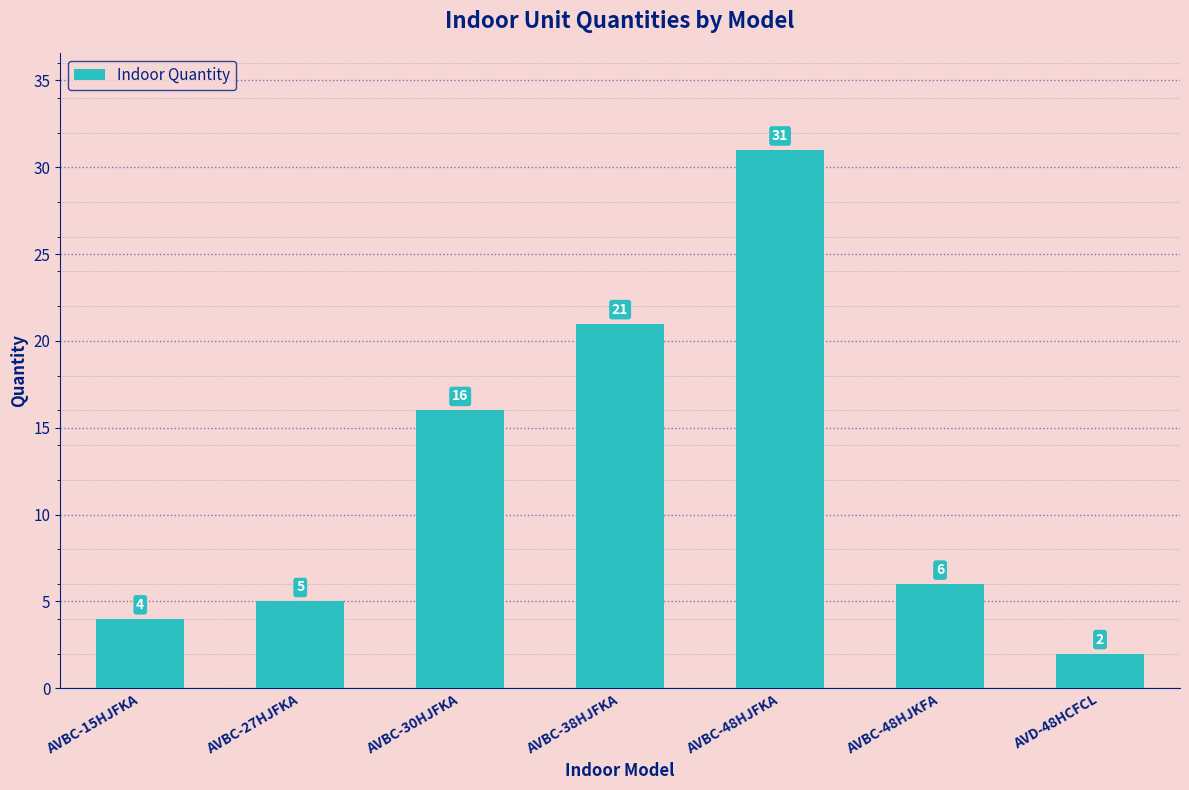

The chart shows a value of 0 at AVD-48HCFCL. True or false?

False